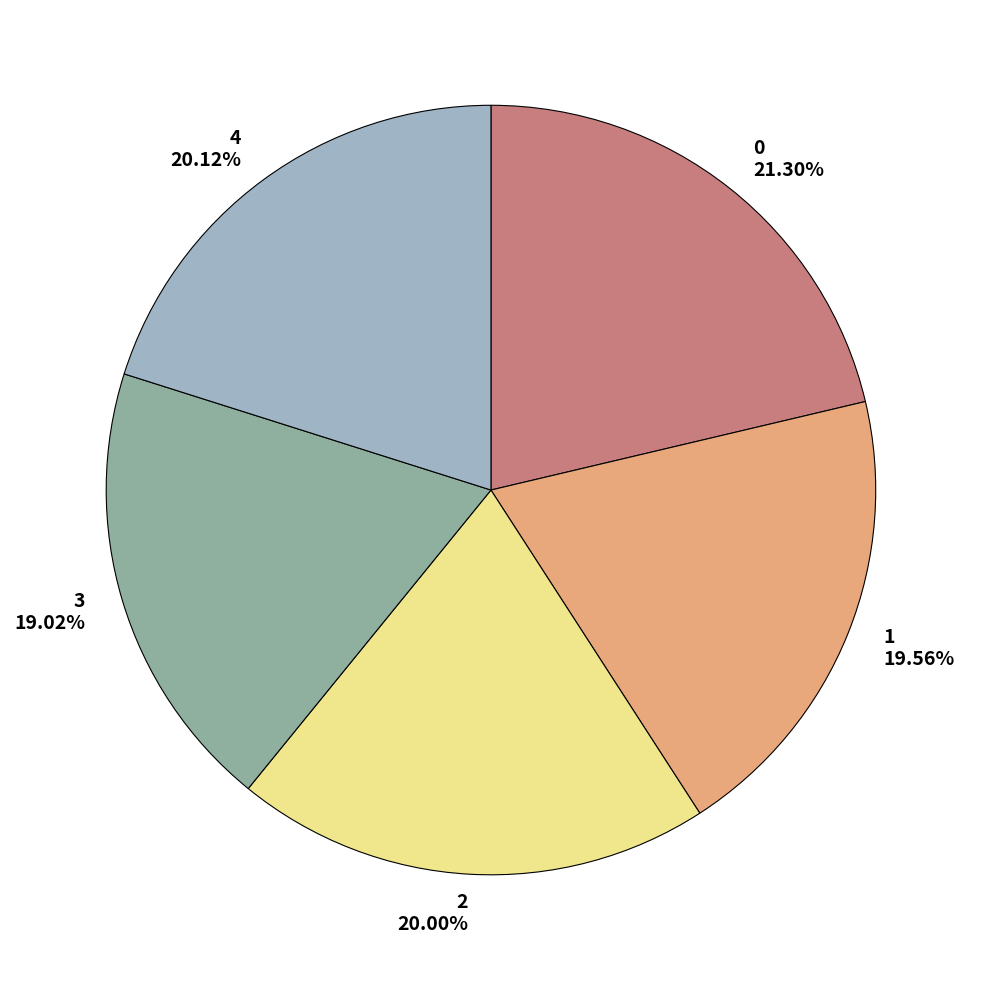

What percentage do 2 and 0 together represent?

41.3%